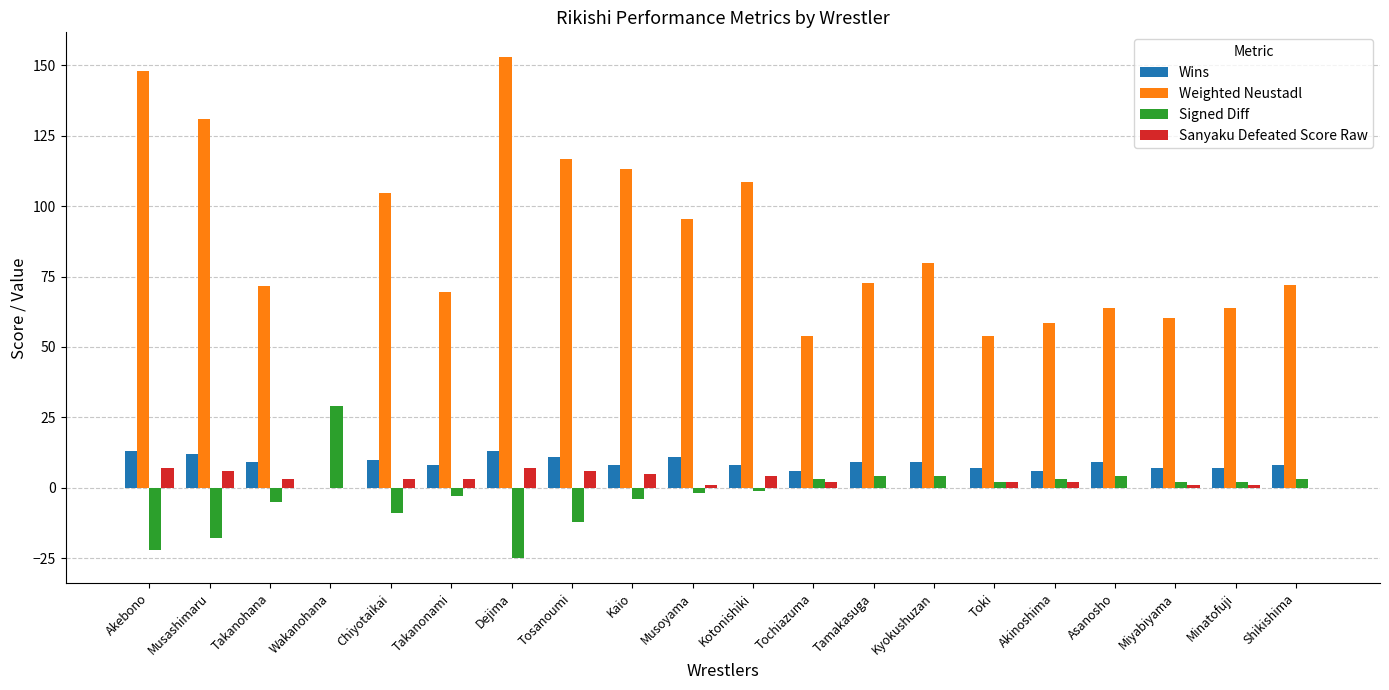

What is the greatest value displayed?

152.8